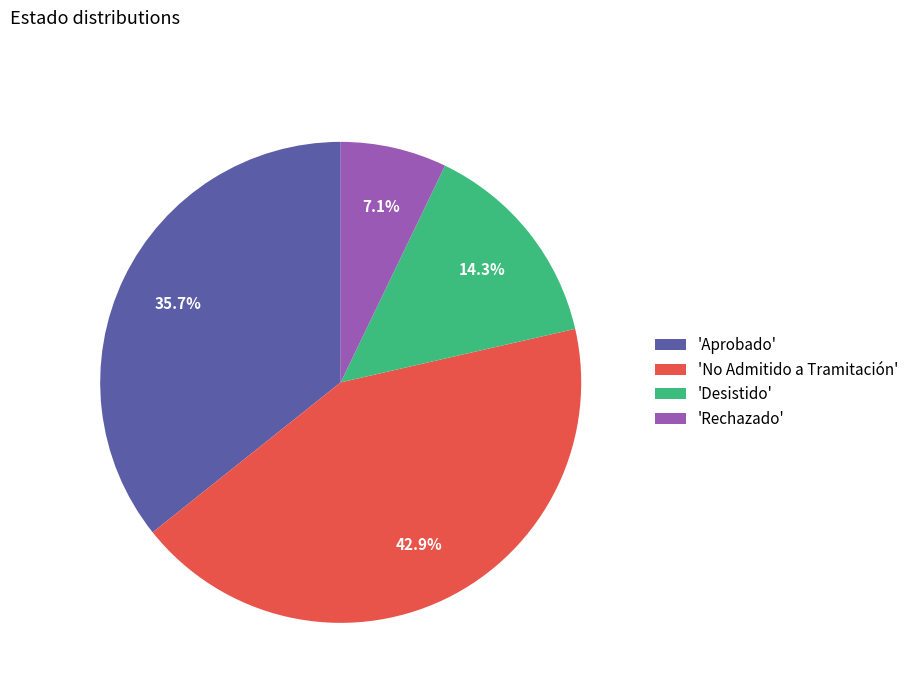

Rank the categories by value from lowest to highest.

'Rechazado', 'Desistido', 'Aprobado', 'No Admitido a Tramitación'